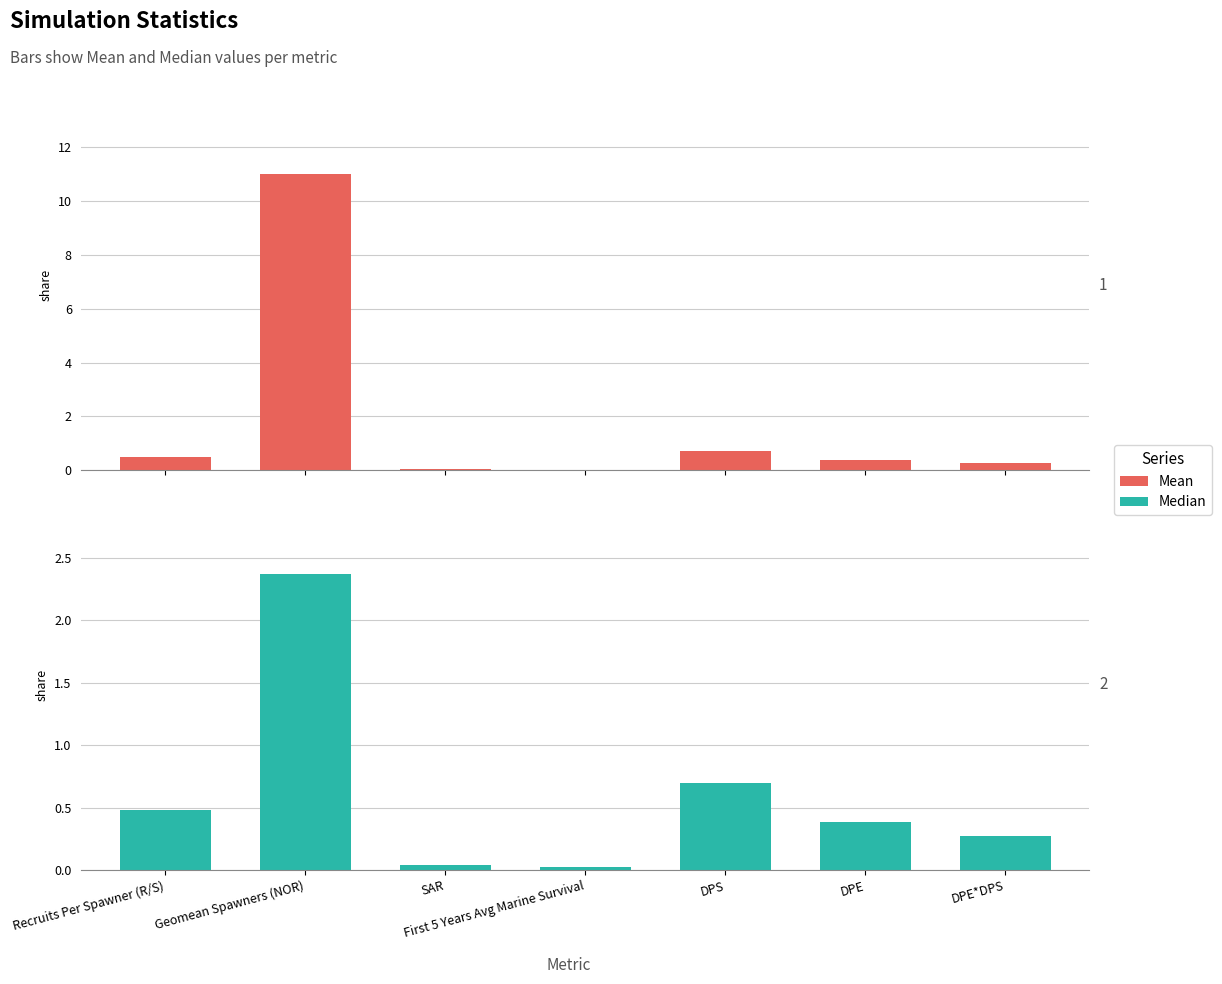

What is the label of the 2nd bar from the left?

Geomean Spawners (NOR)